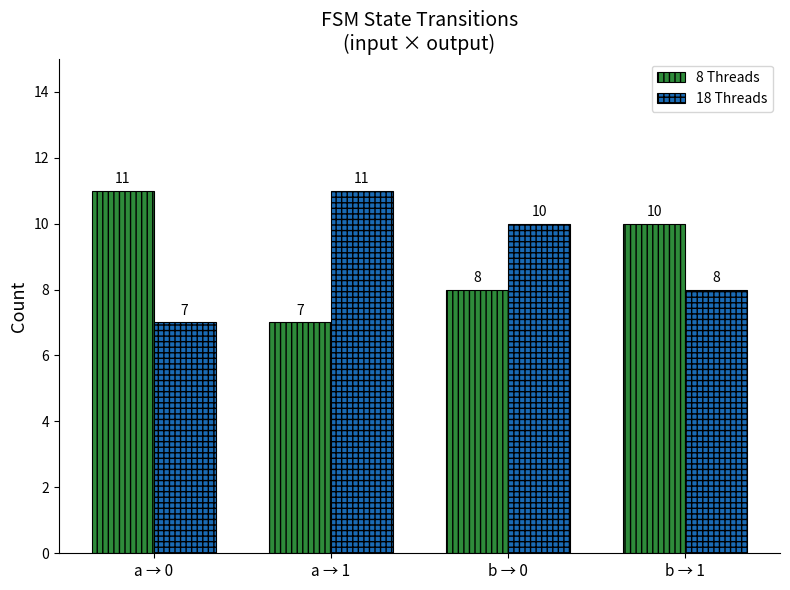

The value of 8 Threads at a → 0 is 7. True or false?

False